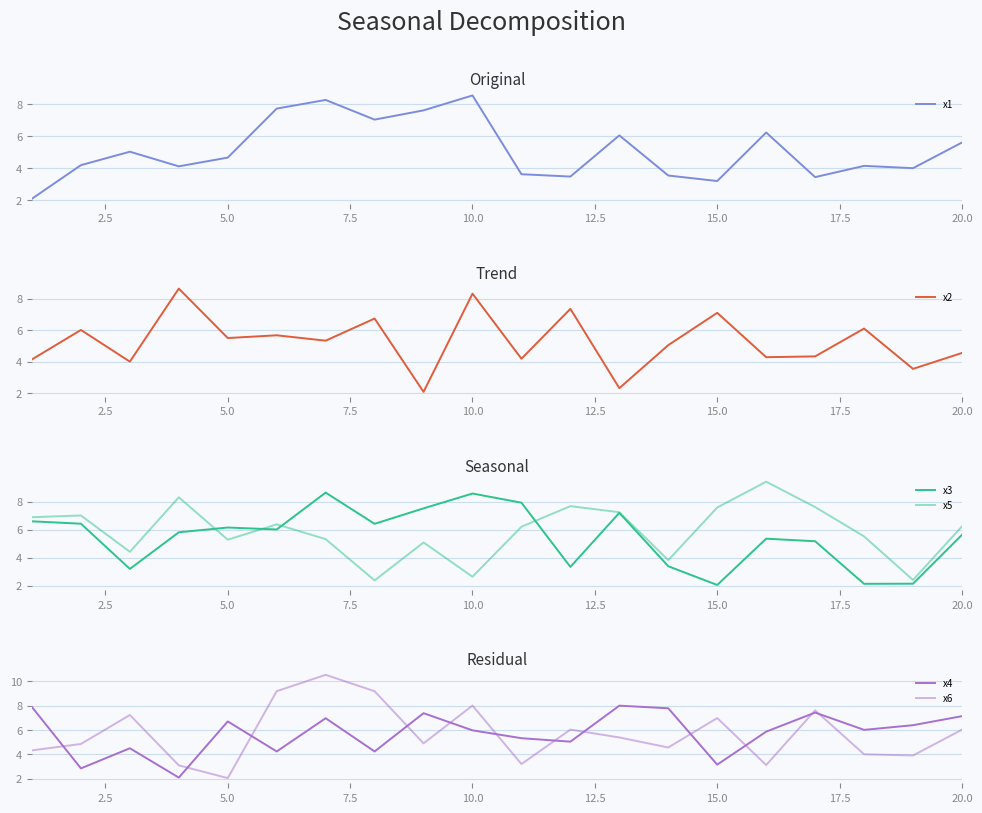

What is the highest value of the x1 series?

8.5